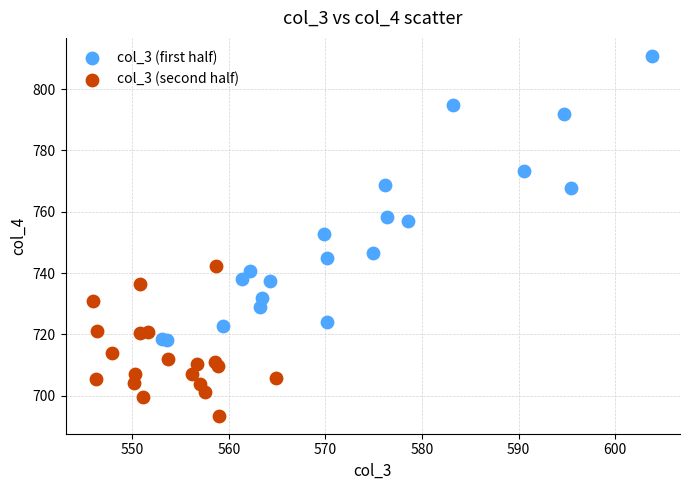

What are all the series names shown in the legend?

col_3 (first half), col_3 (second half)